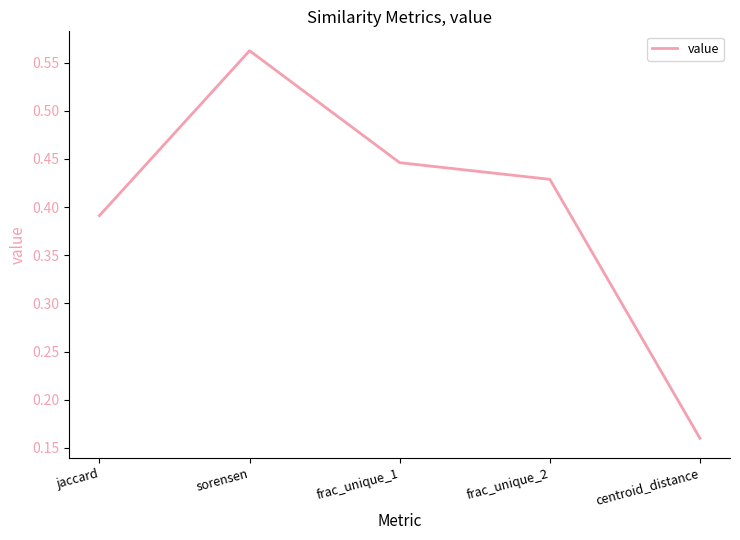

What is the difference between the values at frac_unique_2 and centroid_distance?

0.3